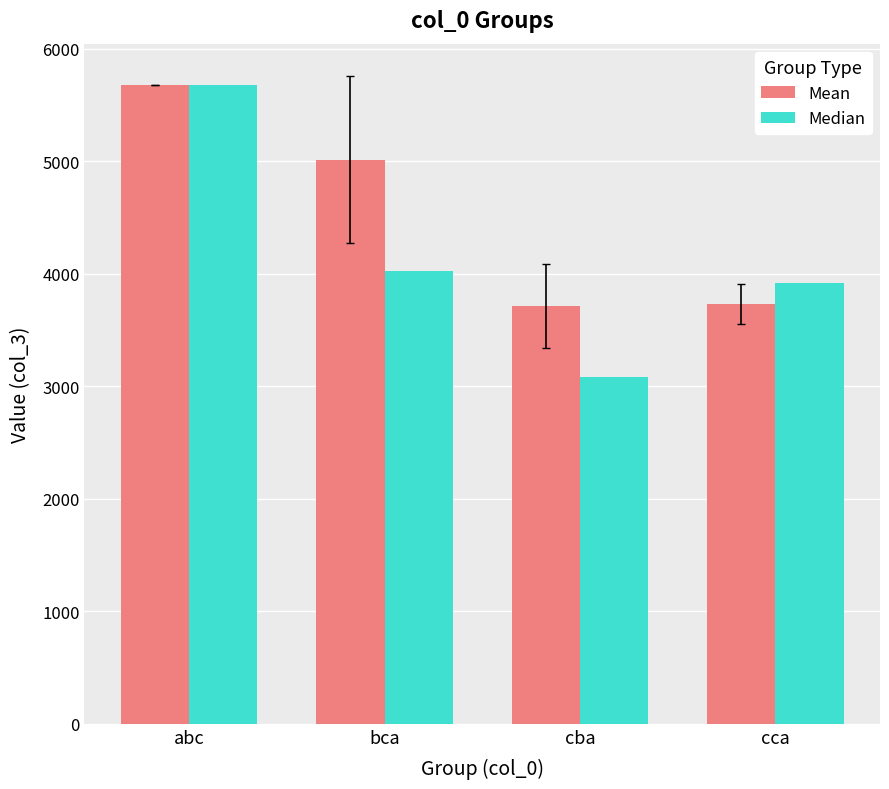

How many series are shown in this chart?

2